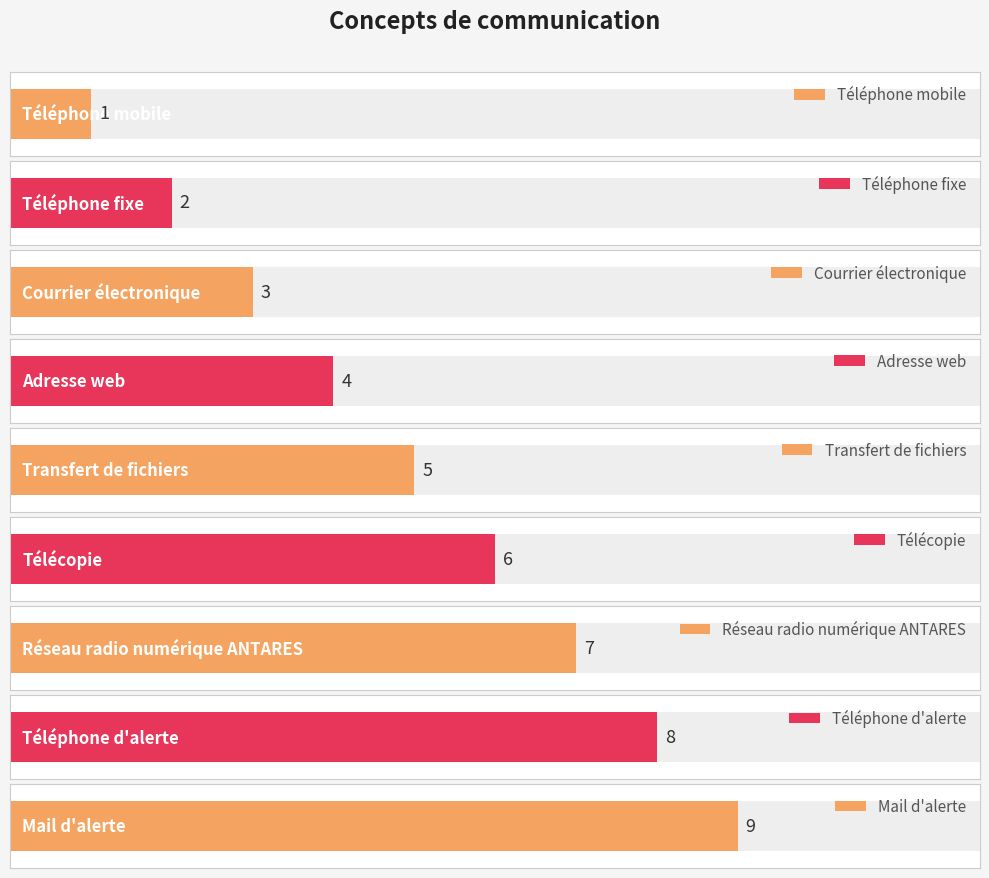

What is the difference between the maximum and minimum values?

8